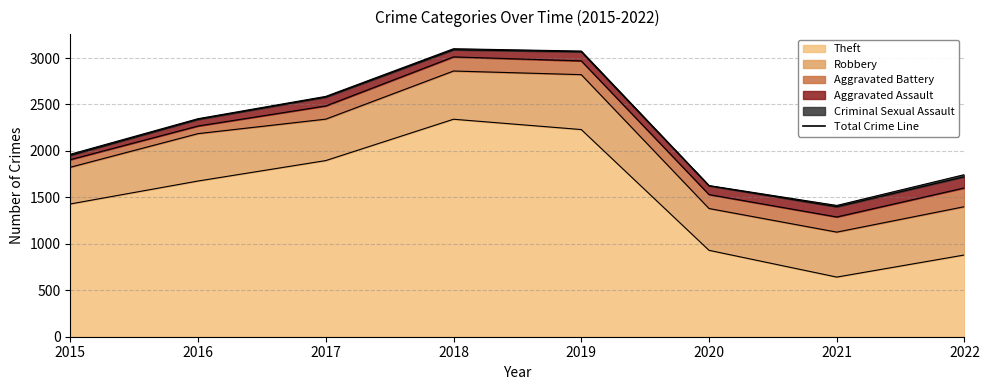

Reading right to left, transcribe all the data shown in this chart.

Robbery: 520	484	450	591	519	446	510	395
Theft: 880	642	930	2230	2341	1896	1676	1429
Aggravated Assault: 121	110	94	98	77	95	71	46
Aggravated Battery: 202	163	150	148	152	142	82	82
Criminal Sexual Assault: 22	14	3	8	11	8	8	12